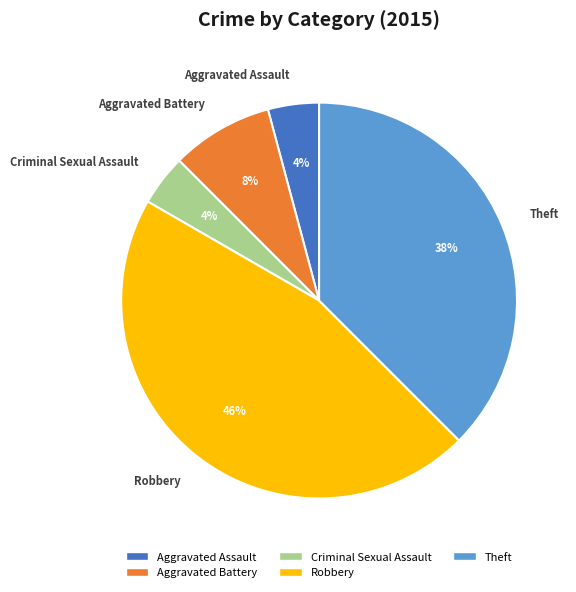

How many slices are in this pie chart?

5